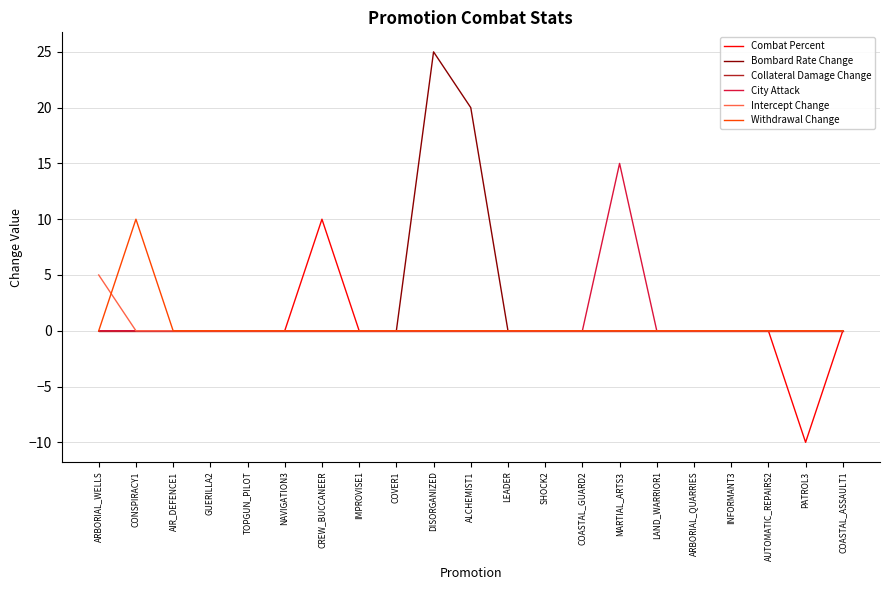

At how many categories does at least one series exceed 19?

2